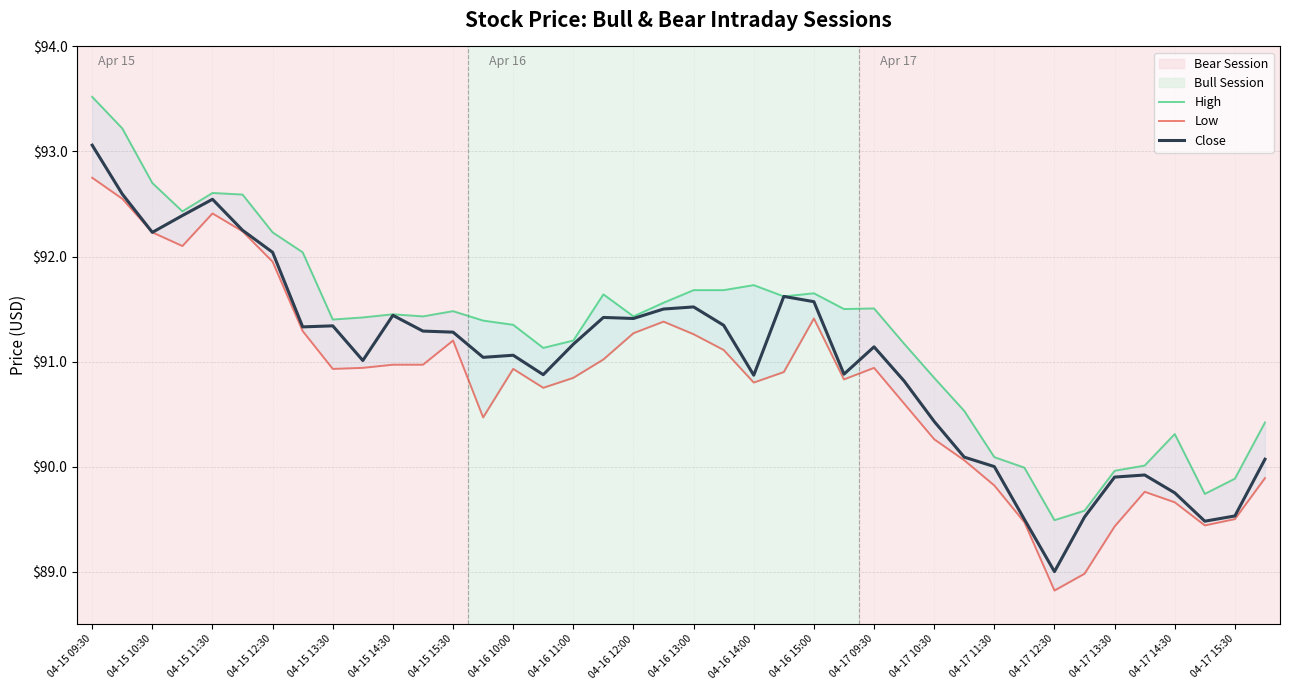

What is the highest value of the Close series?

93.1